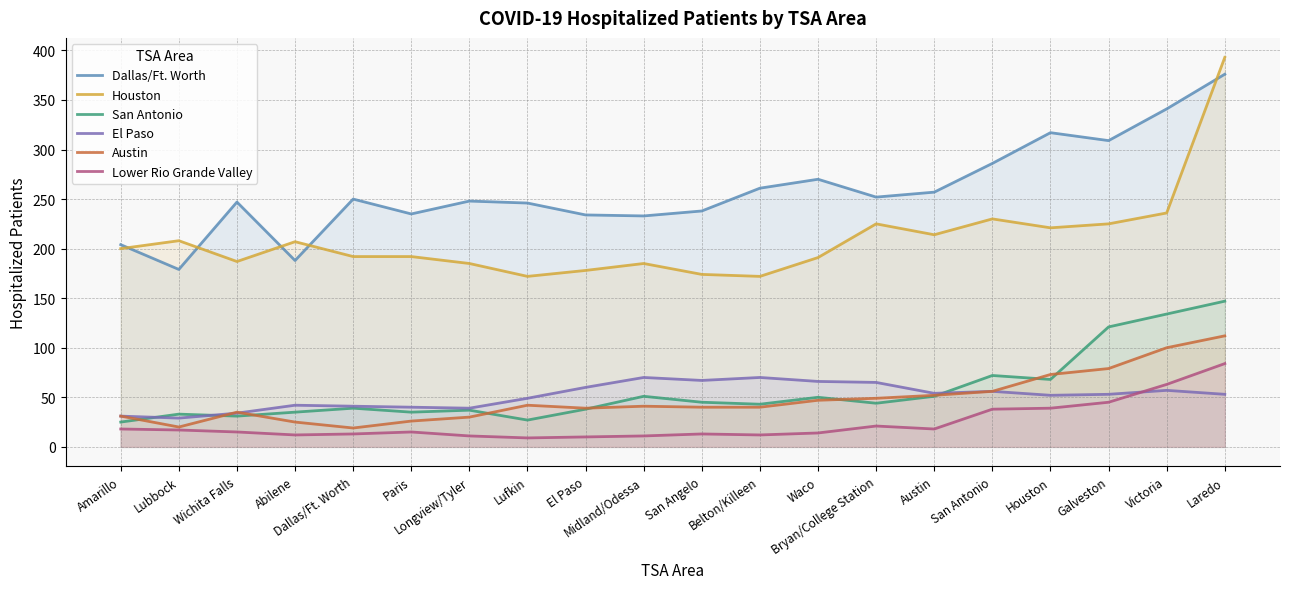

Reading left to right, what are all the values shown in this chart?

Dallas/Ft. Worth: 204	179	247	188	250	235	248	246	234	233	238	261	270	252	257	286	317	309	341	376
Houston: 200	208	187	207	192	192	185	172	178	185	174	172	191	225	214	230	221	225	236	393
San Antonio: 25	33	31	35	39	35	37	27	38	51	45	43	50	44	51	72	68	121	134	147
El Paso: 31	29	34	42	41	40	39	49	60	70	67	70	66	65	54	56	52	53	57	53
Austin: 31	20	35	25	19	26	30	42	39	41	40	40	47	49	52	56	73	79	100	112
Lower Rio Grande Valley: 18	17	15	12	13	15	11	9	10	11	13	12	14	21	18	38	39	45	63	84